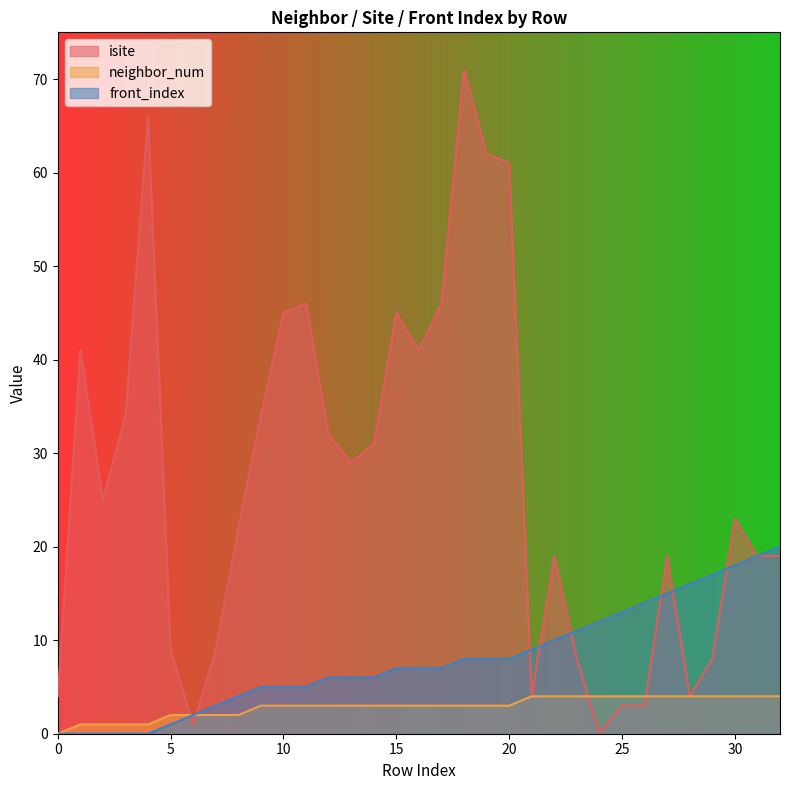

Which category has the highest value across all series?

18